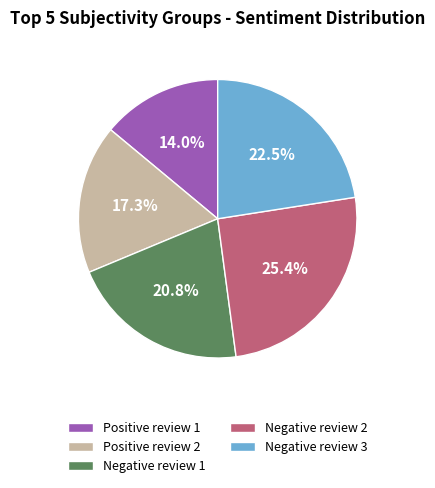

What is the largest slice in the pie chart?

Negative review 2